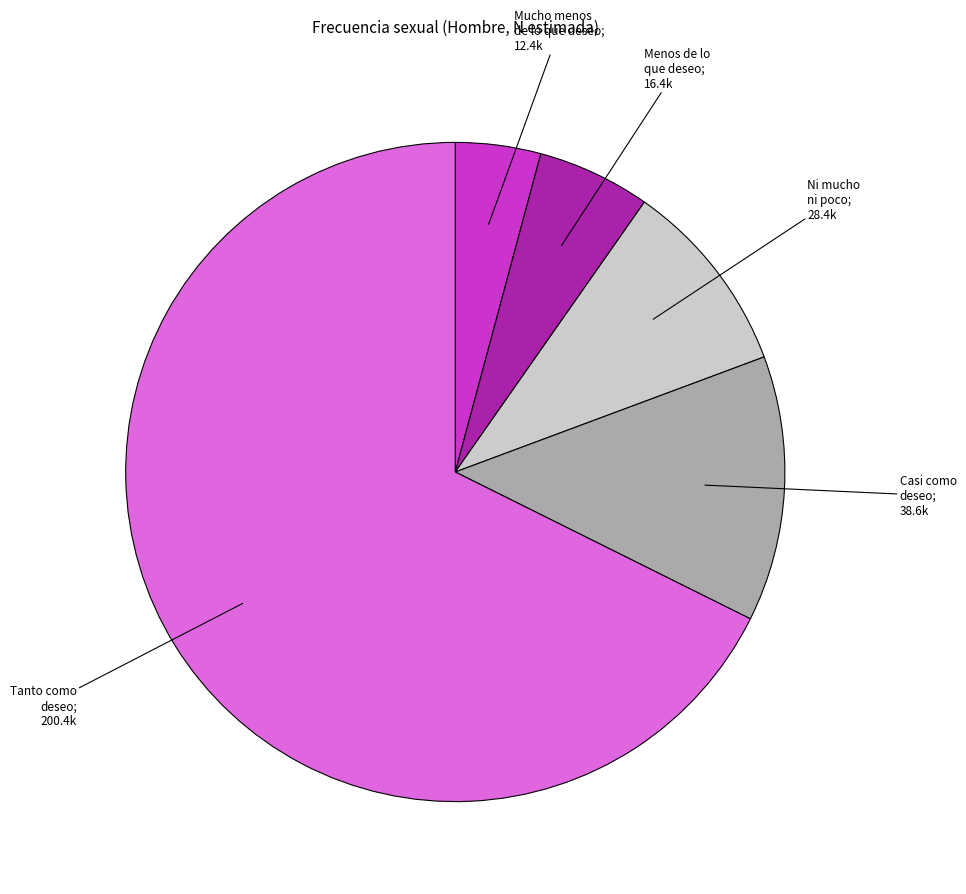

Is there a majority slice in this chart?

Yes